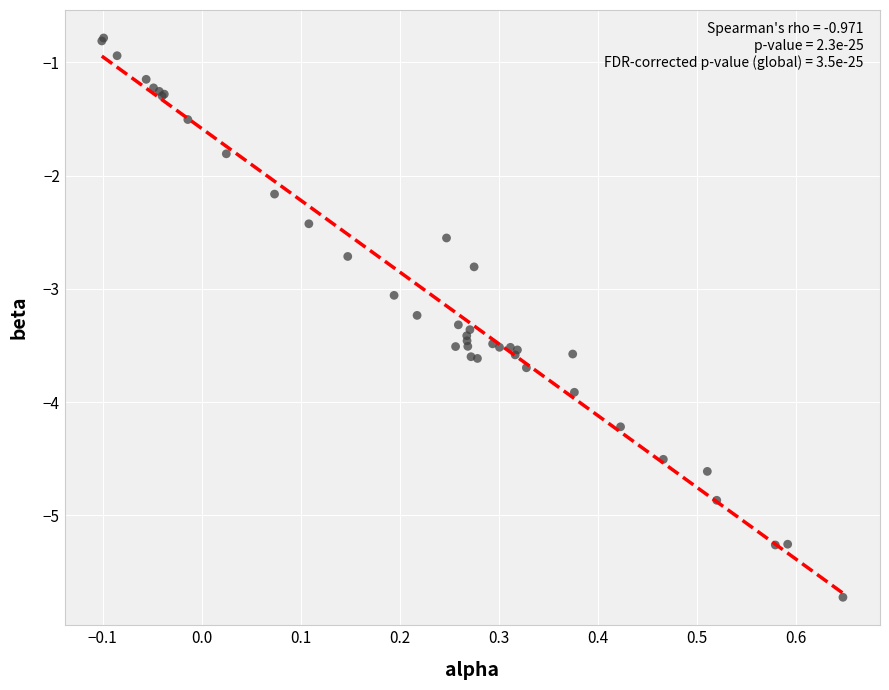

What Y value in the scatter plot is closest to -3?

-3.1